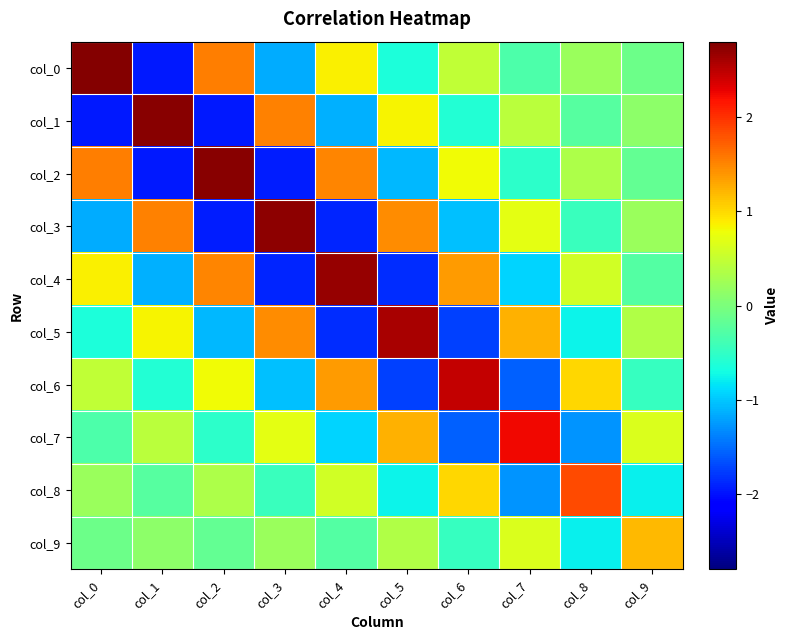

At which category does the chart reach its peak across all series?

col_0